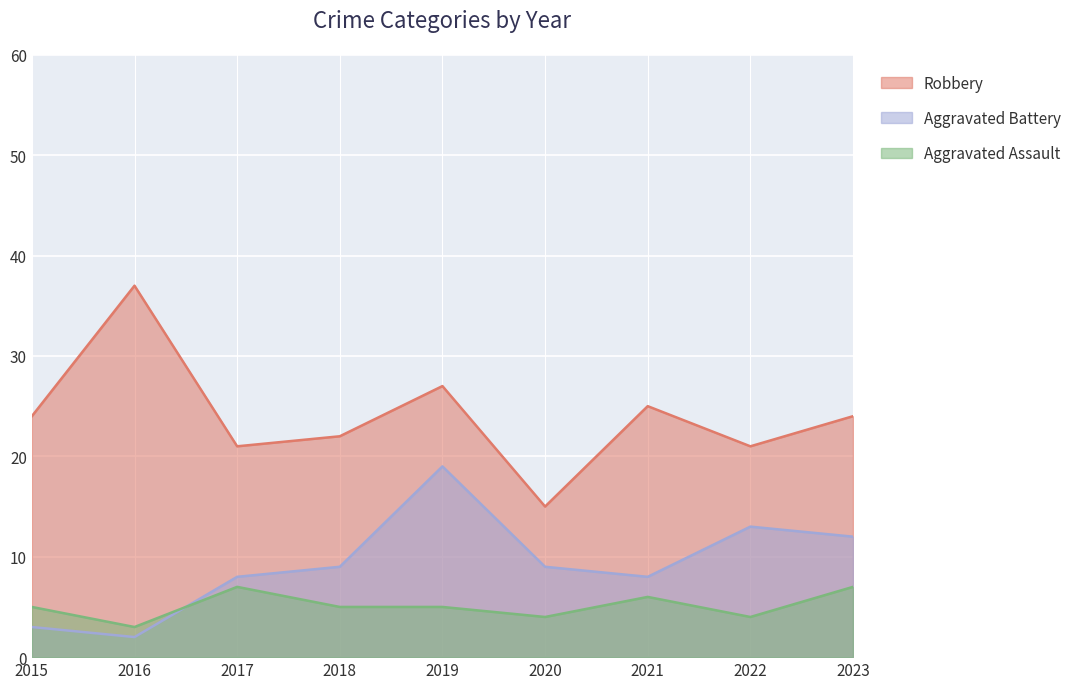

True or false: Robbery has more than 2 points higher than both neighbors.

True